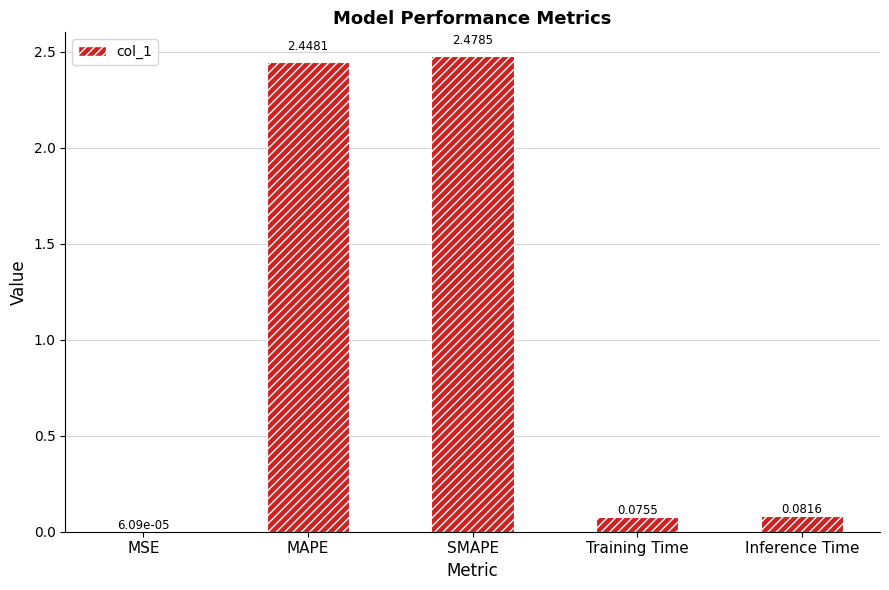

Which category has the highest value across all series?

SMAPE